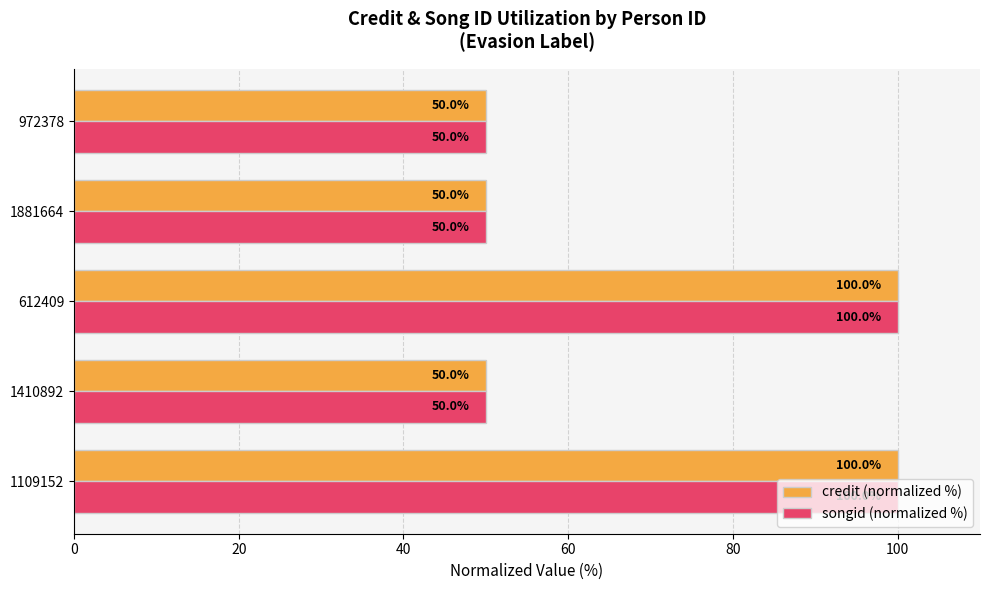

What is the average value of the songid (normalized %) series?

70.0